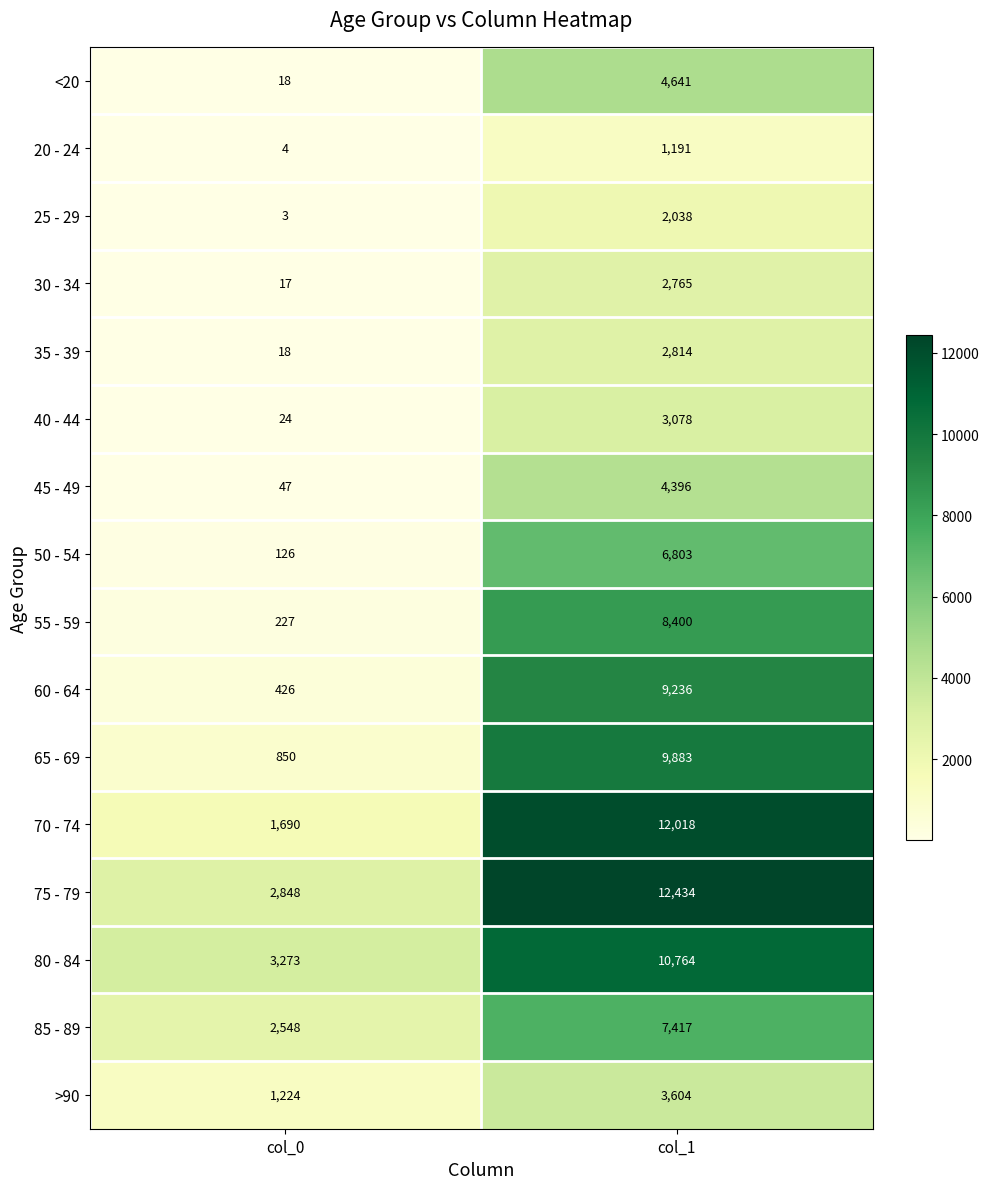

Which series has the largest total across all categories?

75 - 79